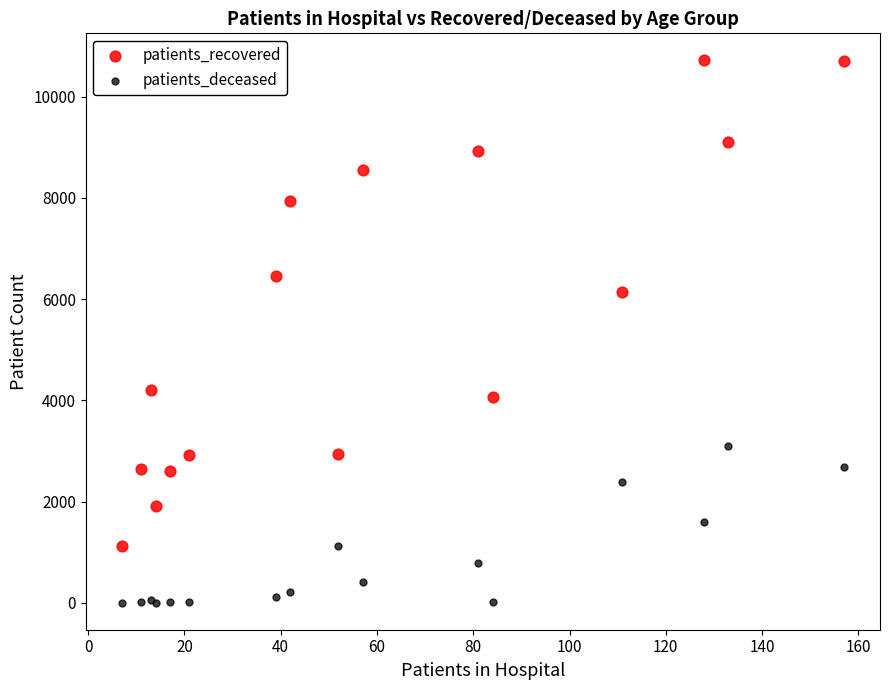

In the patients_recovered series, what Y value is closest to 5917?

6131